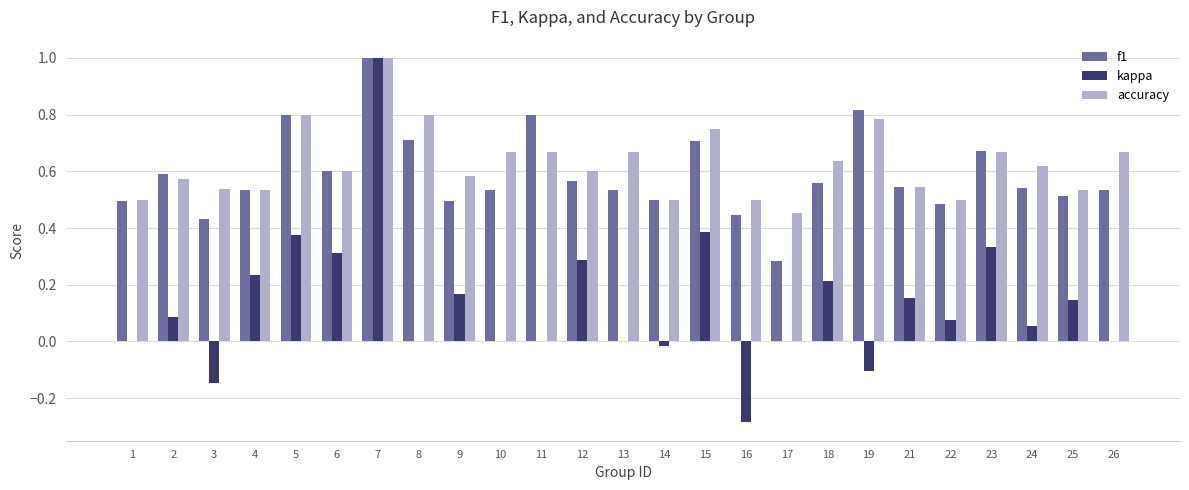

Are the bars horizontal?

No